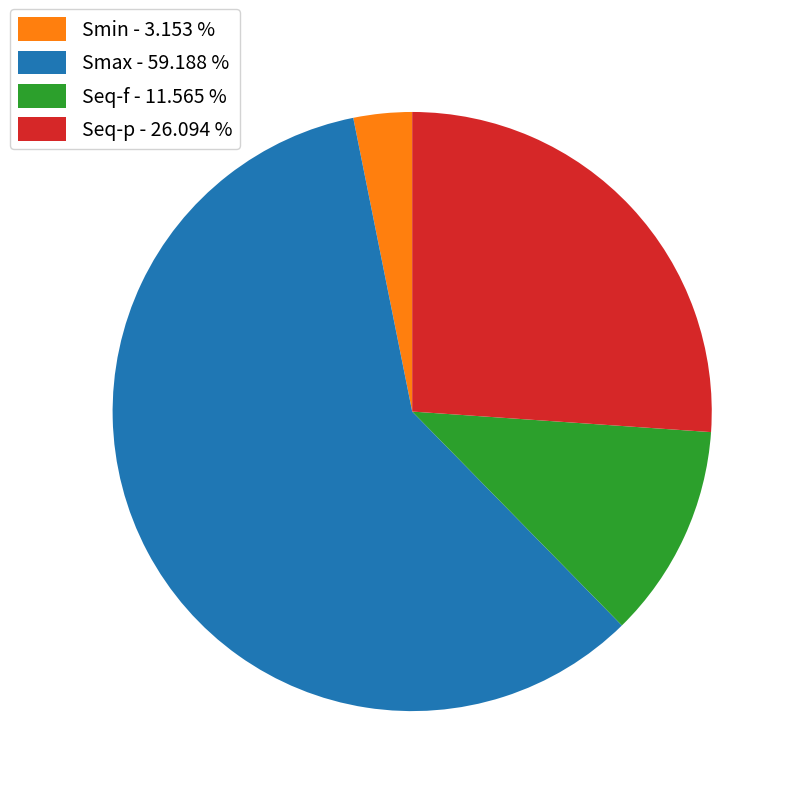

What is the smallest slice in the pie chart?

Smin